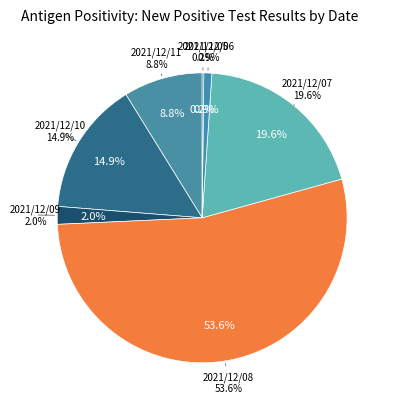

What percentage do 2021/12/08 and 2021/12/09 together represent?

55.6%